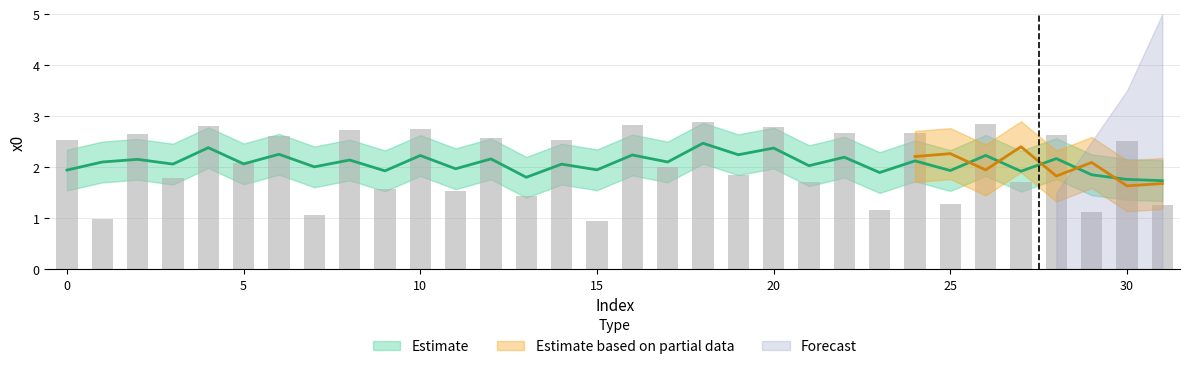

What is the value of the 3rd bar from the left?

2.7